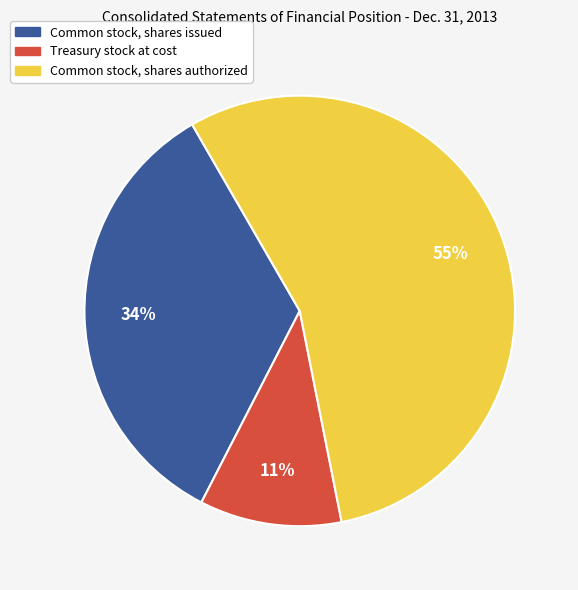

Is the sum of Common stock, shares authorized and Common stock, shares issued greater than half?

Yes